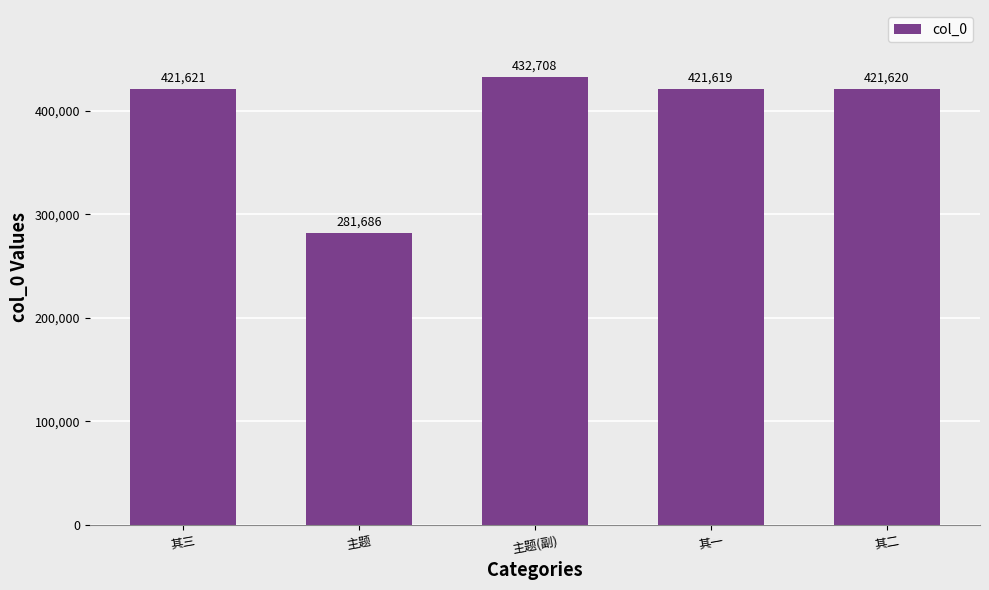

What is the value of the 2nd bar from the left?

281686